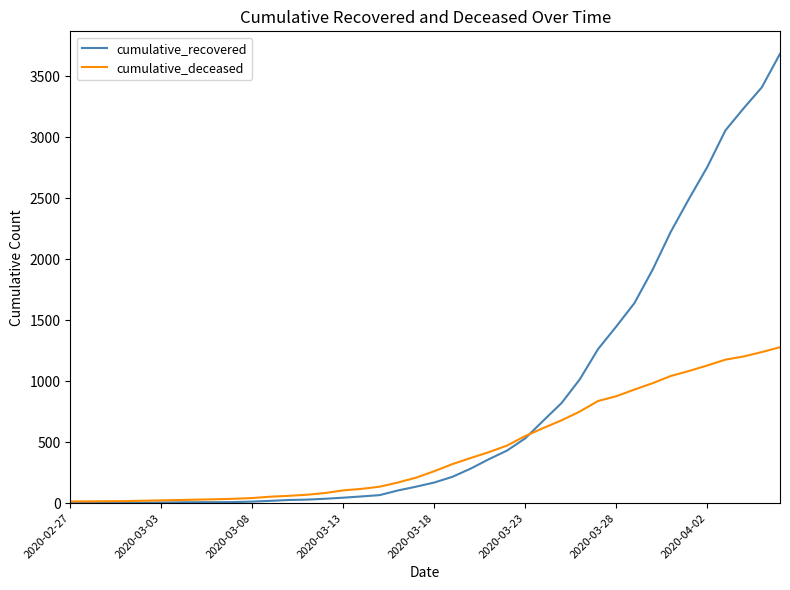

Which series has the largest range (max minus min)?

cumulative_recovered